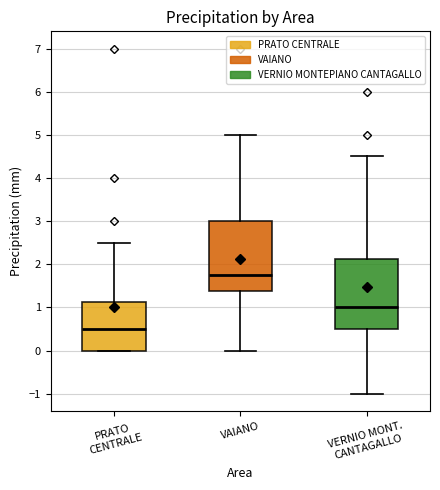

Reading left to right, read every box against the y-axis: the position of its median line, the range the box covers, and the ends of its whiskers. The values are not printed on the chart, so give them approximately, as read against the axis.

PRATO CENTRALE: median 0.5, box 0.0 to 1.1, whiskers 0.0 to 2.5
VAIANO: median 1.8, box 1.4 to 3.0, whiskers 0.0 to 5.0
VERNIO MONT. CANTAGALLO: median 1.0, box 0.5 to 2.1, whiskers -1.0 to 4.5